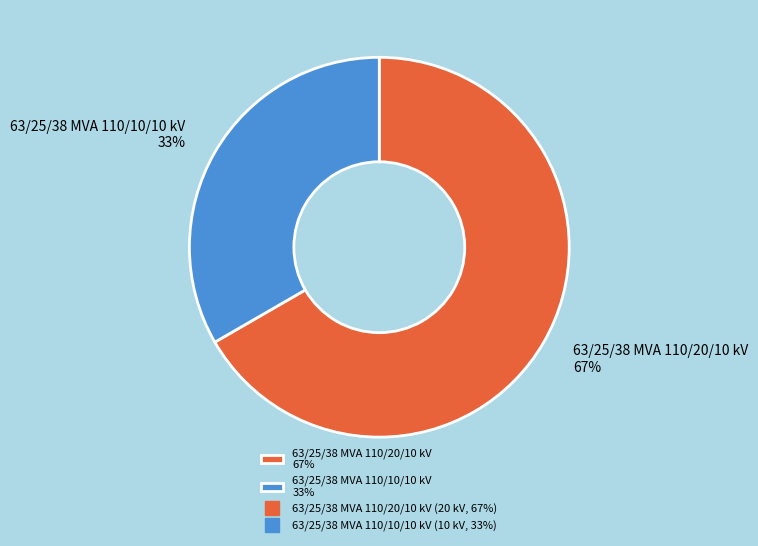

Is it true that 63/25/38 MVA 110/10/10 kV is 33% of the pie?

True